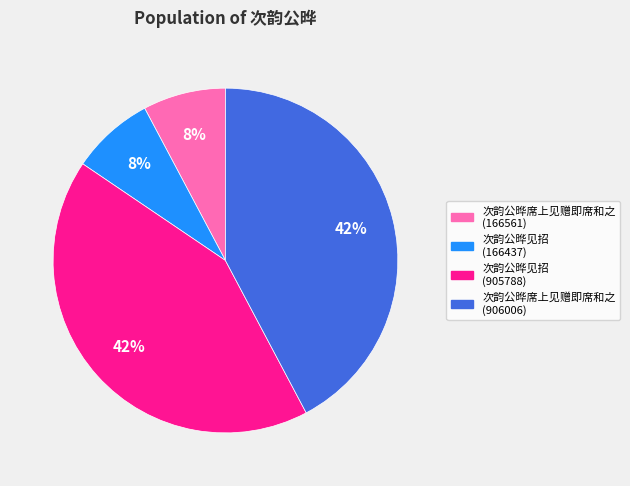

How many segments does this pie chart have?

4